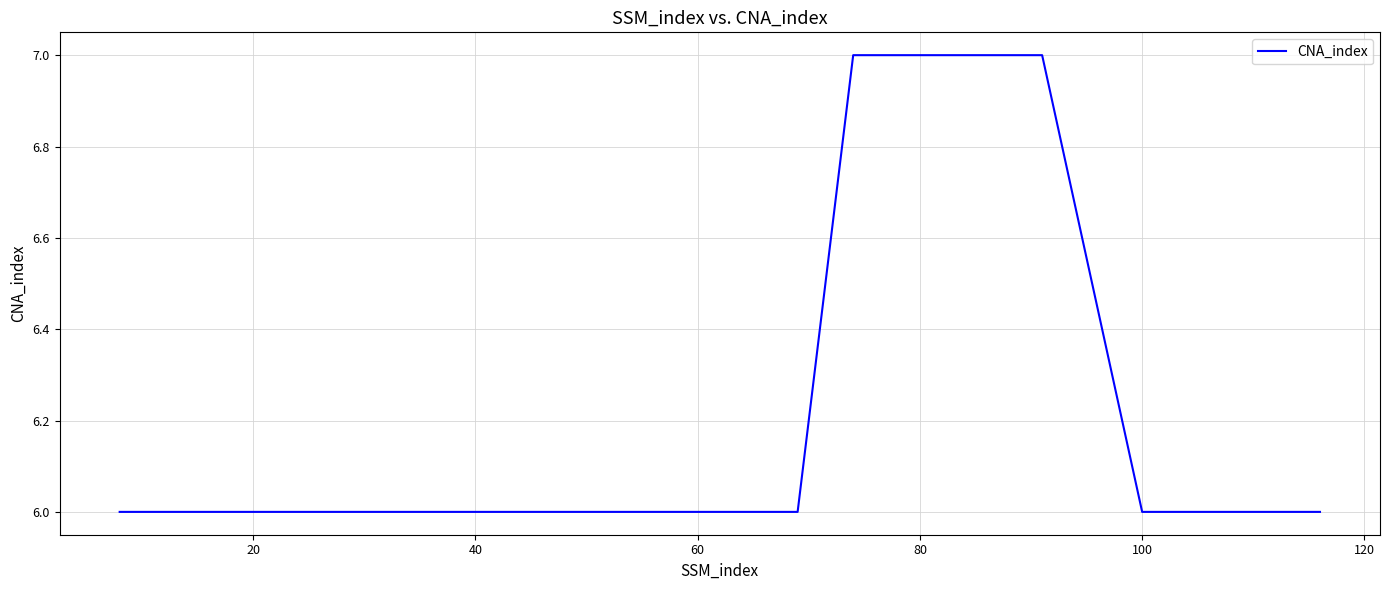

What is the difference between the maximum and minimum values?

1